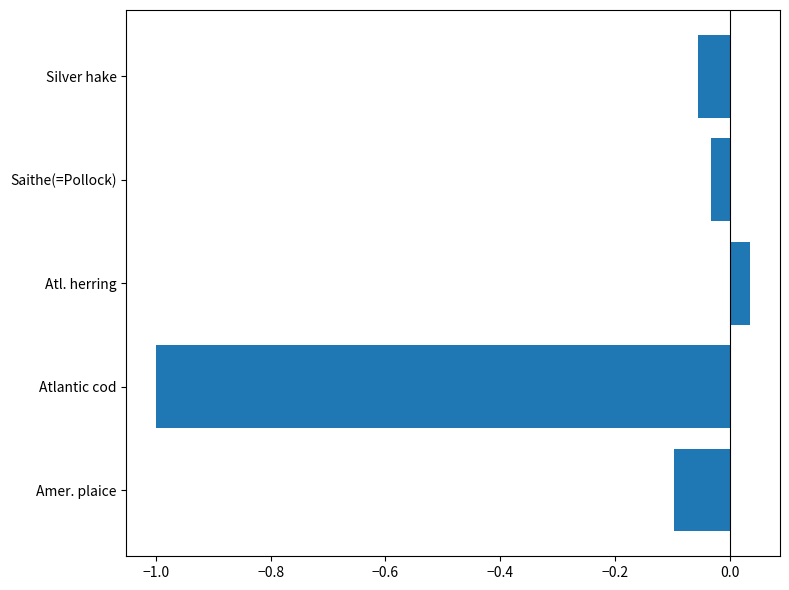

At which category does the chart reach its minimum across all series?

Atlantic cod